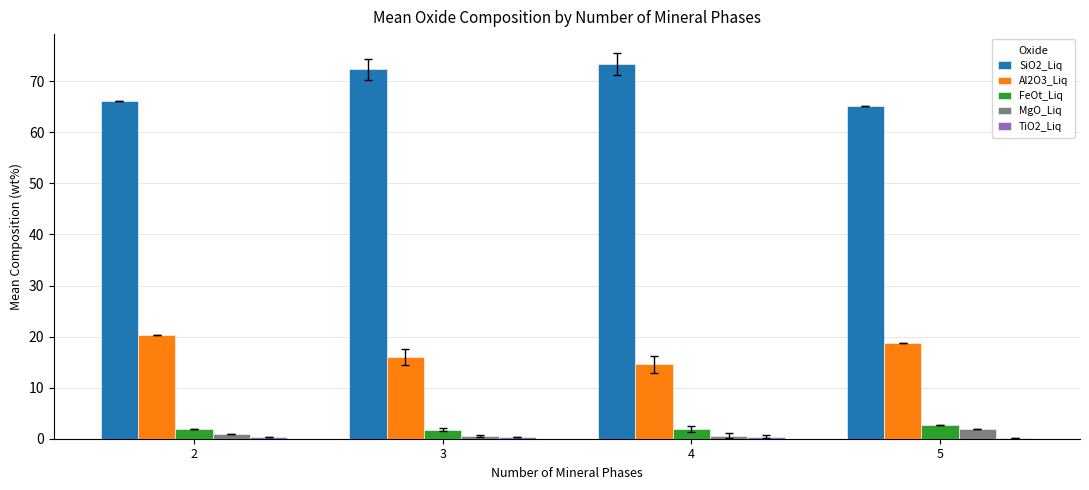

Where does the SiO2_Liq series first go above 72?

3